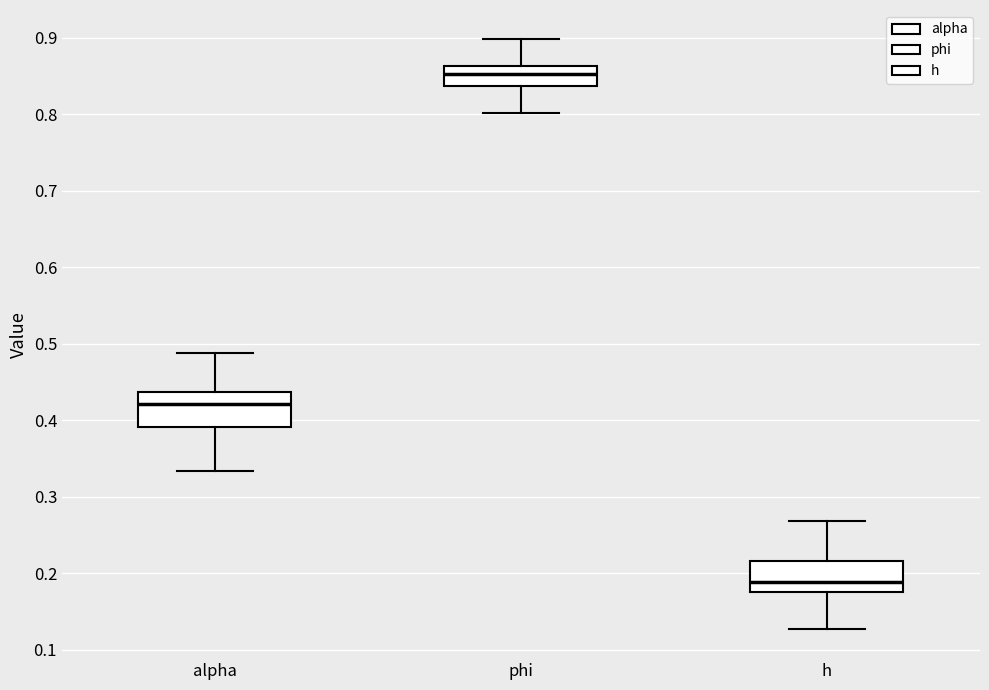

Where does the upper whisker of the box for h end on the y-axis? The values are not printed on the chart, so give them approximately, as read against the axis.

0.27